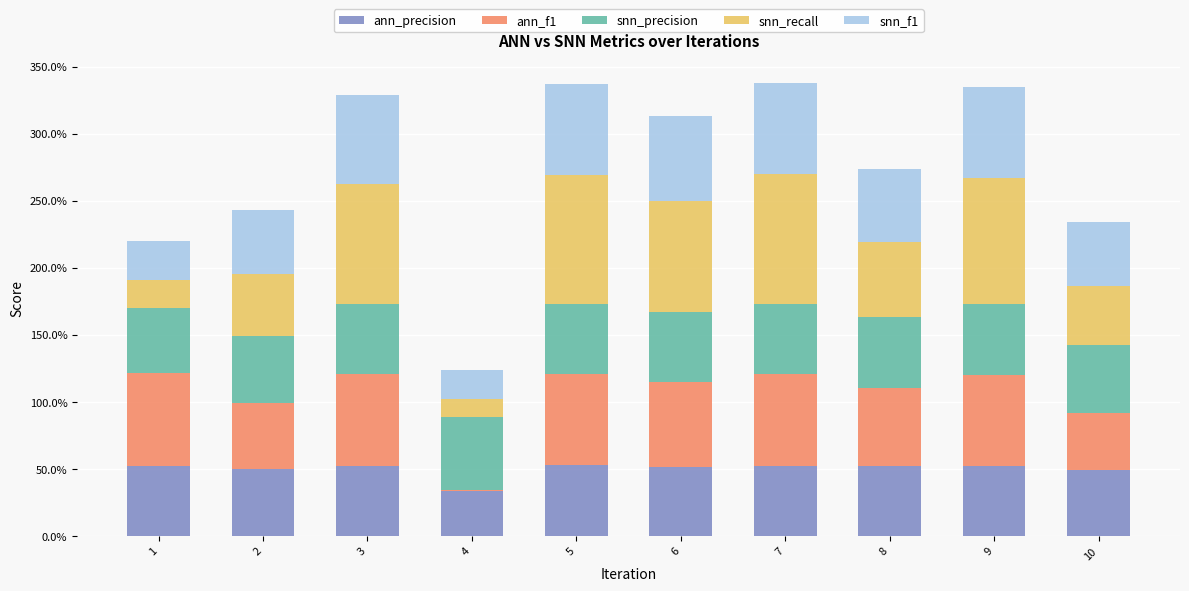

Are the bars grouped side by side (vs. stacked)?

No